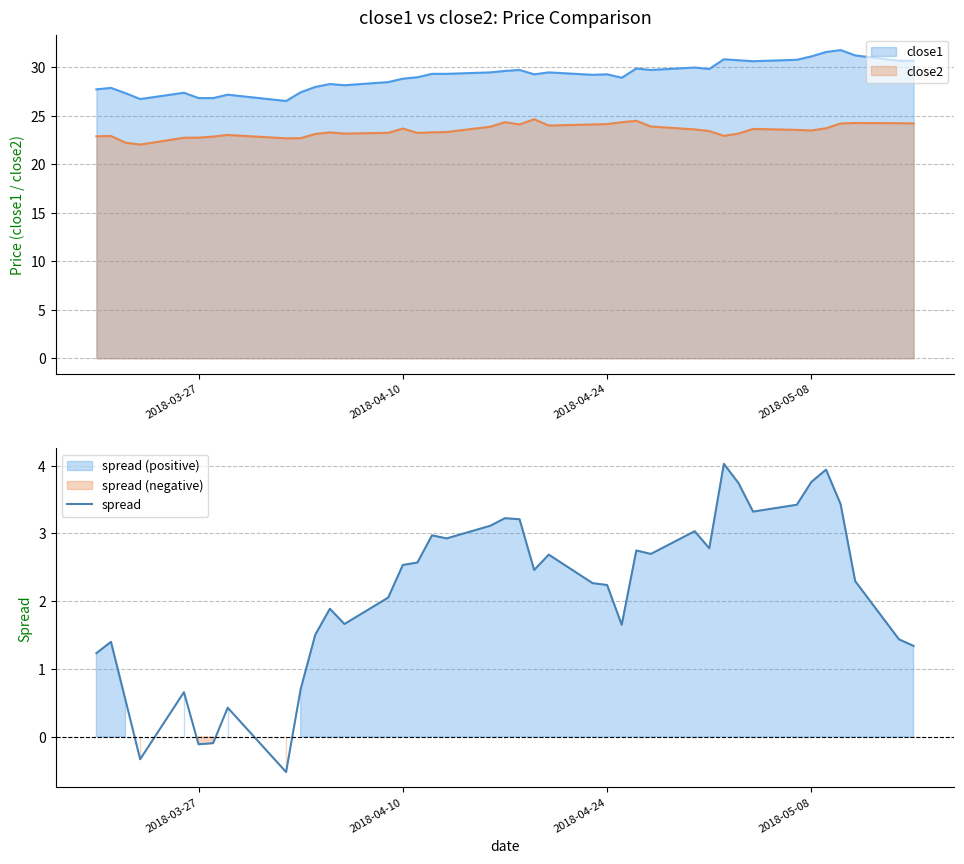

Is it true that spread equals 4.0 at 2018-04-24?

False